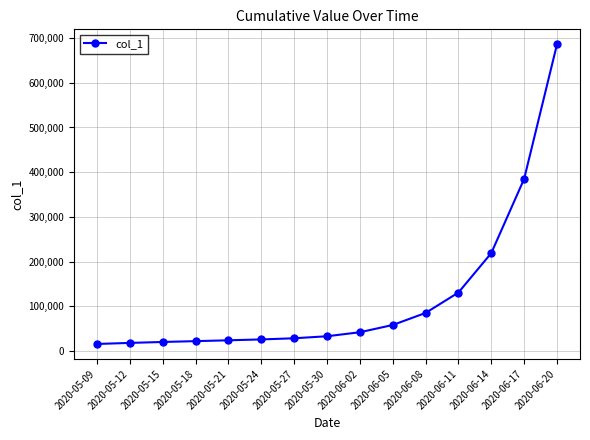

Where does the data first go above 33088?

2020-05-30